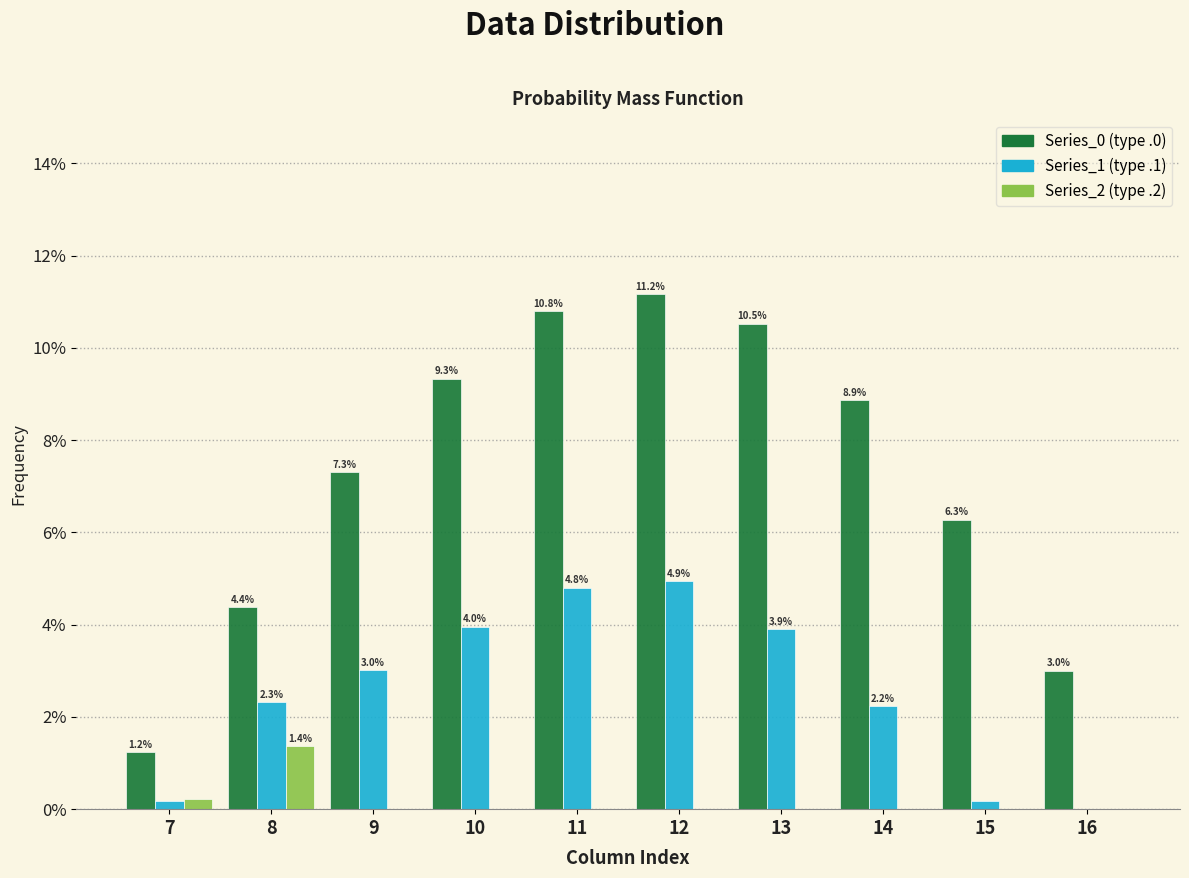

At which category does the chart reach its peak across all series?

12